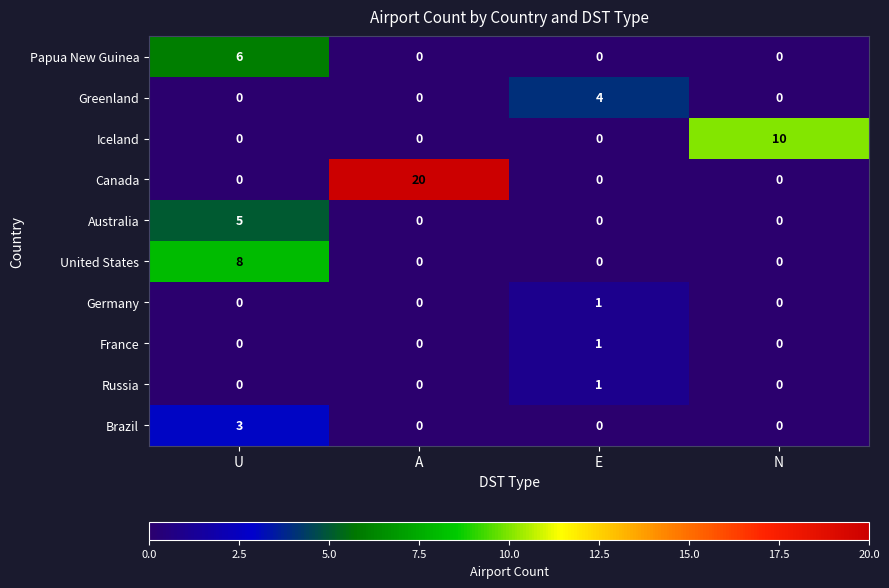

Count the France values in the range 0 to 1.

4